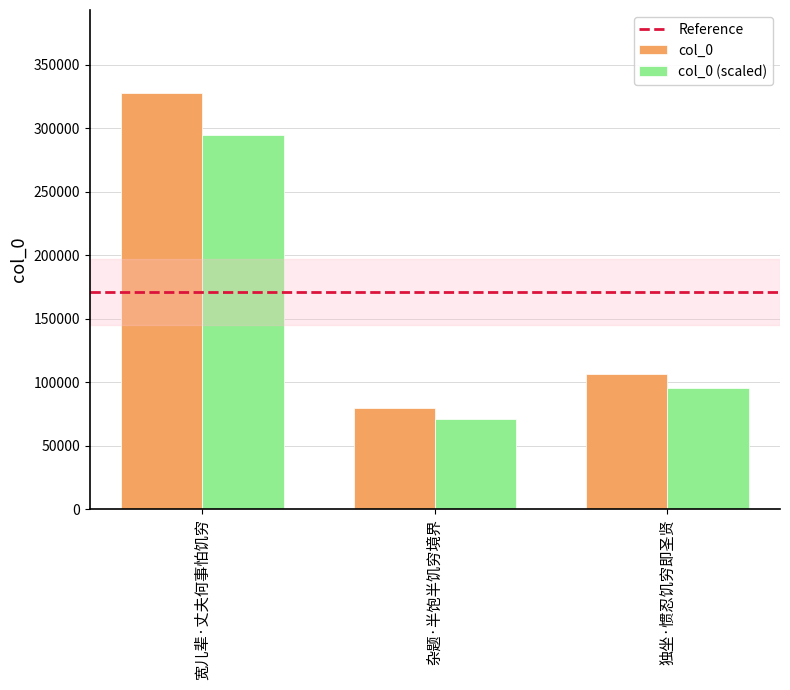

Are the bars grouped side by side (vs. stacked)?

Yes